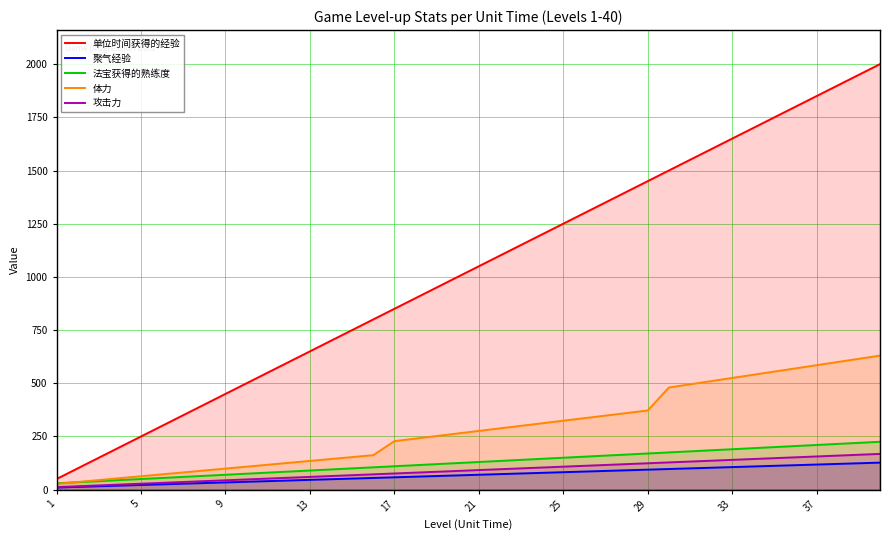

The 单位时间获得的经验 series shows 1479 at 17. True or false?

False